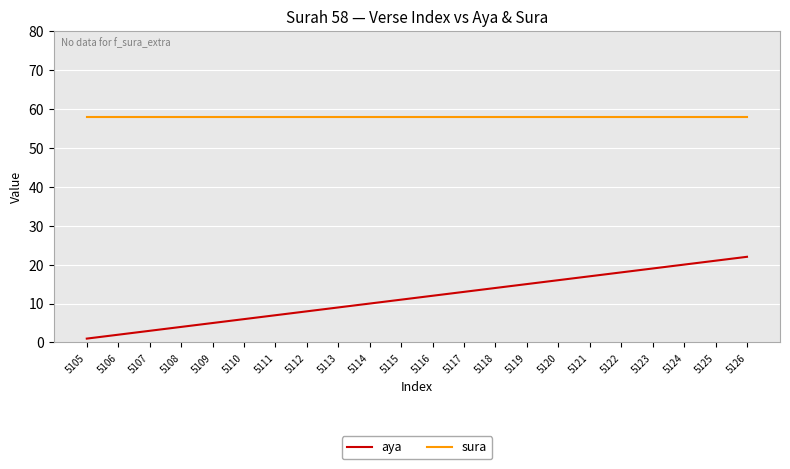

Reading left to right, what are all the values shown in this chart?

aya: 1	2	3	4	5	6	7	8	9	10	11	12	13	14	15	16	17	18	19	20	21	22
sura: 58	58	58	58	58	58	58	58	58	58	58	58	58	58	58	58	58	58	58	58	58	58